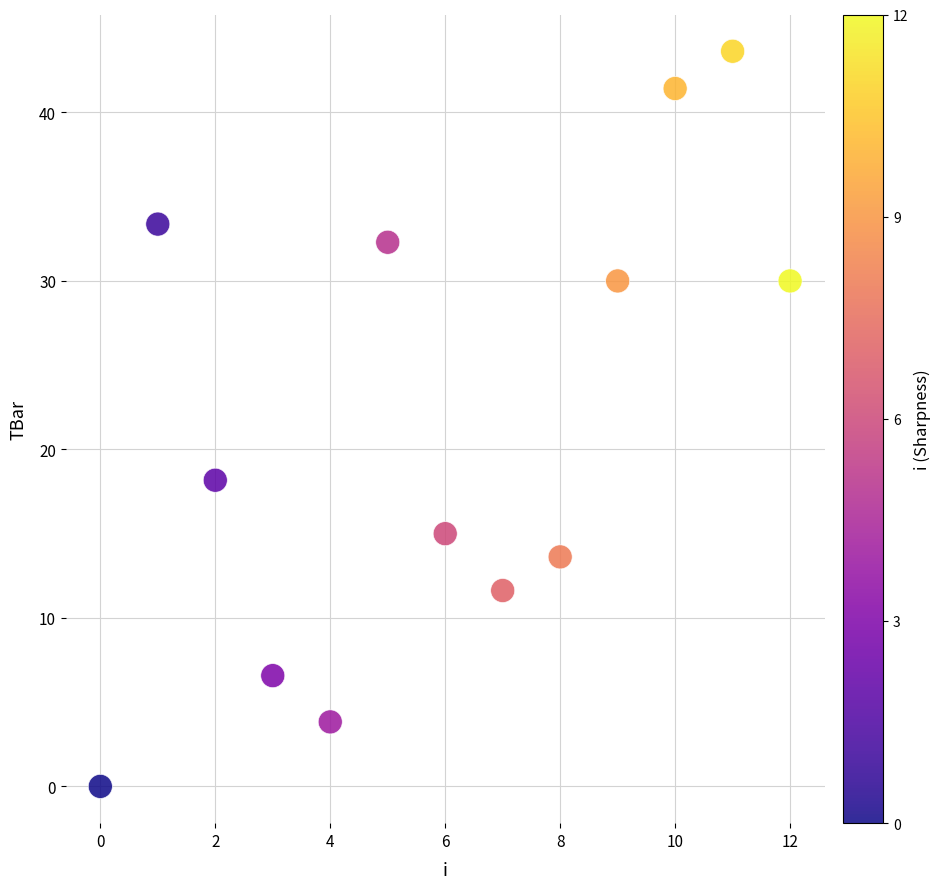

What Y value in the scatter plot is closest to 21?

18.2